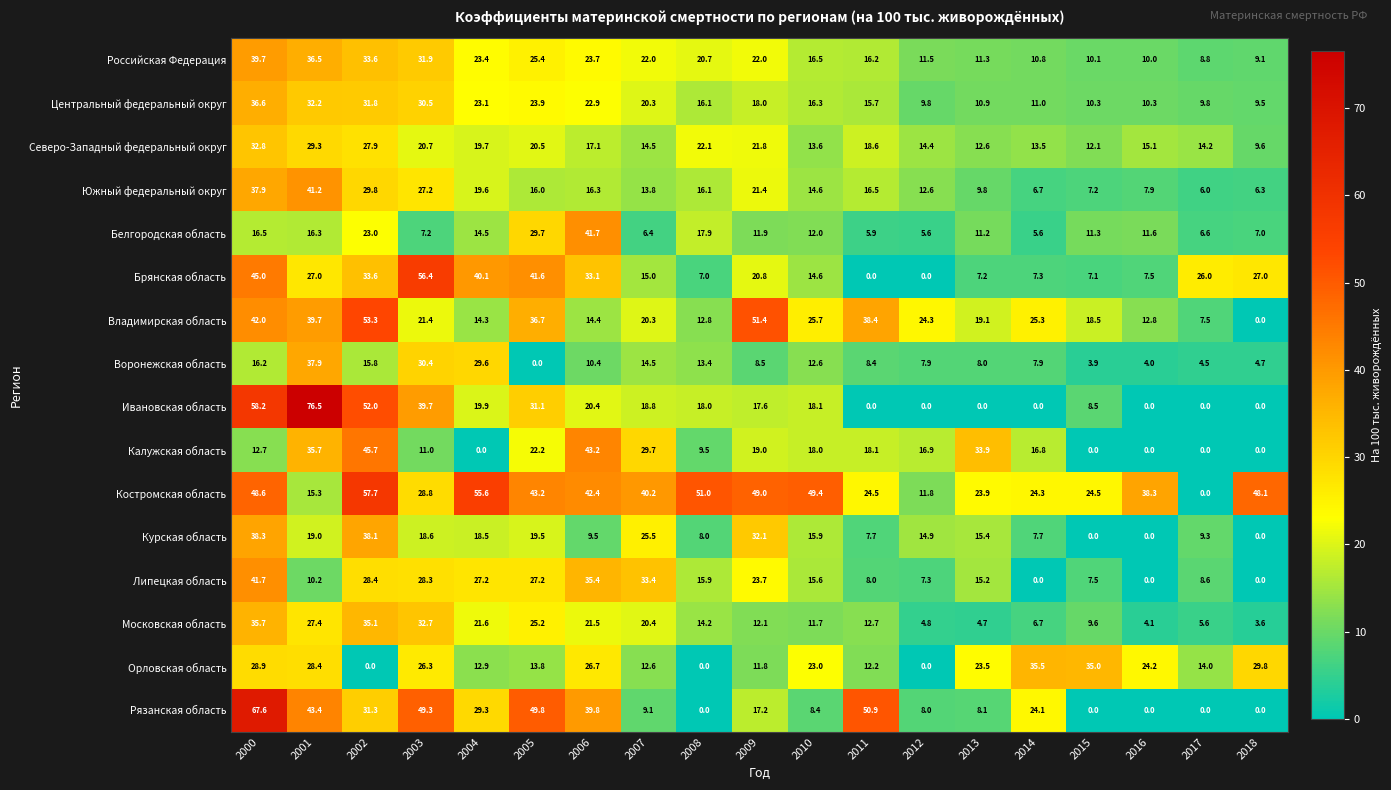

List the labels in order of Северо-Западный федеральный округ value, largest first.

2000, 2001, 2002, 2008, 2009, 2003, 2005, 2004, 2011, 2006, 2016, 2007, 2012, 2017, 2010, 2014, 2013, 2015, 2018